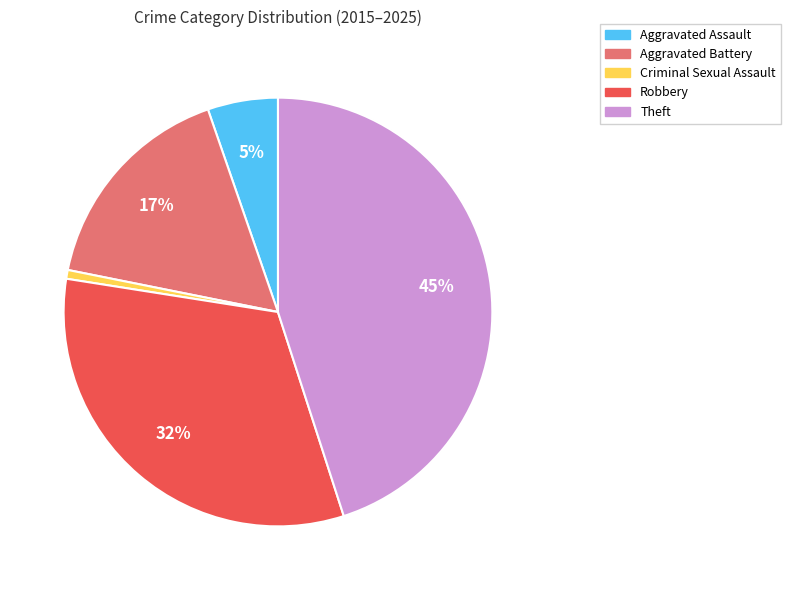

Between Aggravated Assault and Theft, which is larger?

Theft